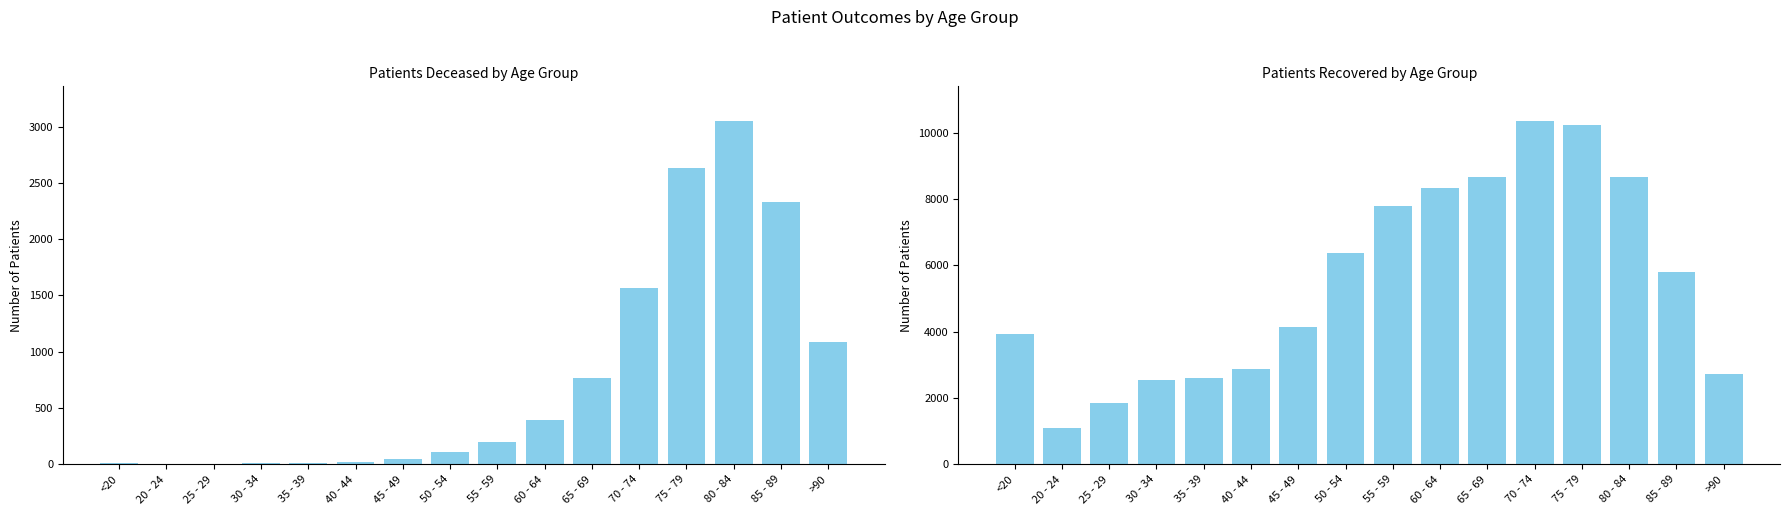

Reading left to right, transcribe all the data shown in this chart.

patients_deceased: <20=15	20 - 24=3	25 - 29=3	30 - 34=15	35 - 39=16	40 - 44=22	45 - 49=44	50 - 54=114	55 - 59=200	60 - 64=396	65 - 69=770	70 - 74=1563	75 - 79=2636	80 - 84=3052	85 - 89=2327	>90=1087
patients_recovered: <20=3930	20 - 24=1089	25 - 29=1852	30 - 34=2554	35 - 39=2604	40 - 44=2870	45 - 49=4150	50 - 54=6376	55 - 59=7803	60 - 64=8340	65 - 69=8672	70 - 74=10369	75 - 79=10241	80 - 84=8661	85 - 89=5813	>90=2727